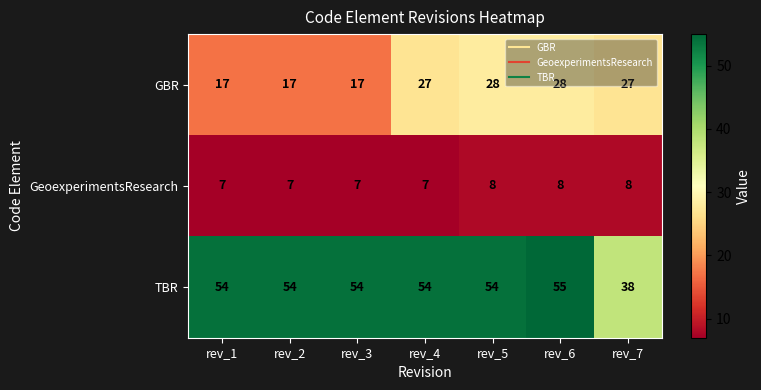

Count the number of categories in the chart.

7